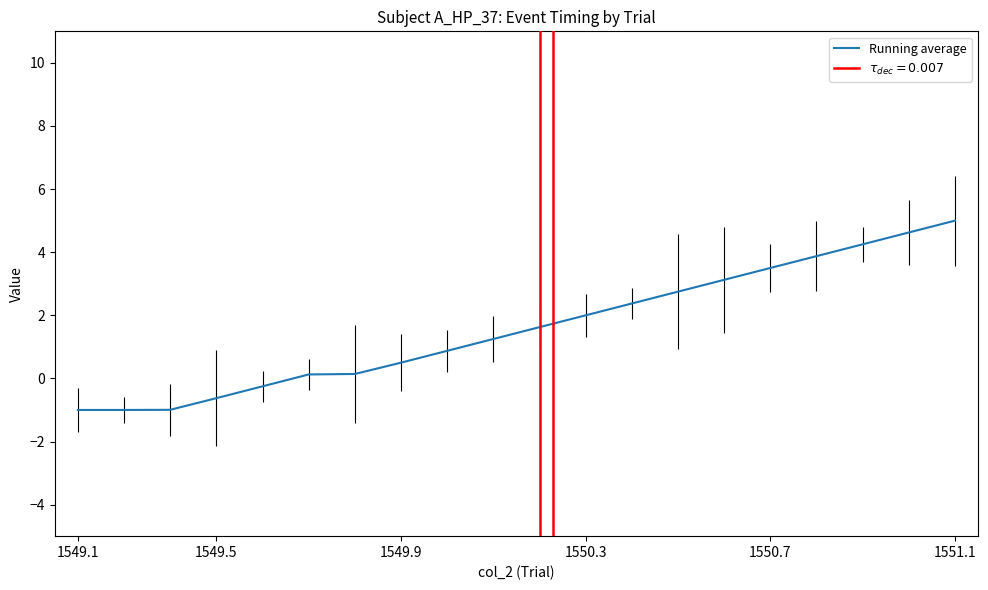

At which label does Running average reach its peak?

1551.1